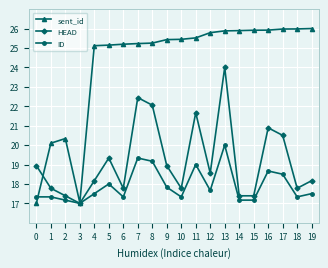

Rank the series by their average value, from lowest to highest.

ID, HEAD, sent_id